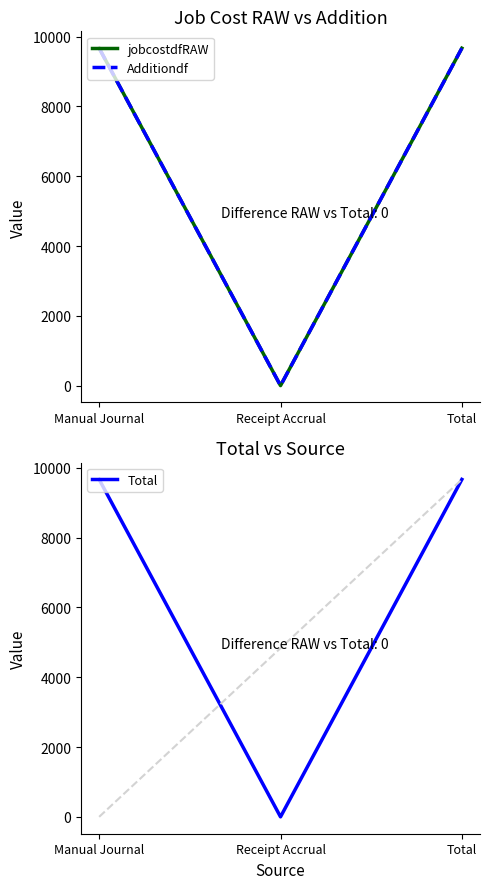

True or false: Additiondf has a value of -0.0 at Receipt Accrual.

True